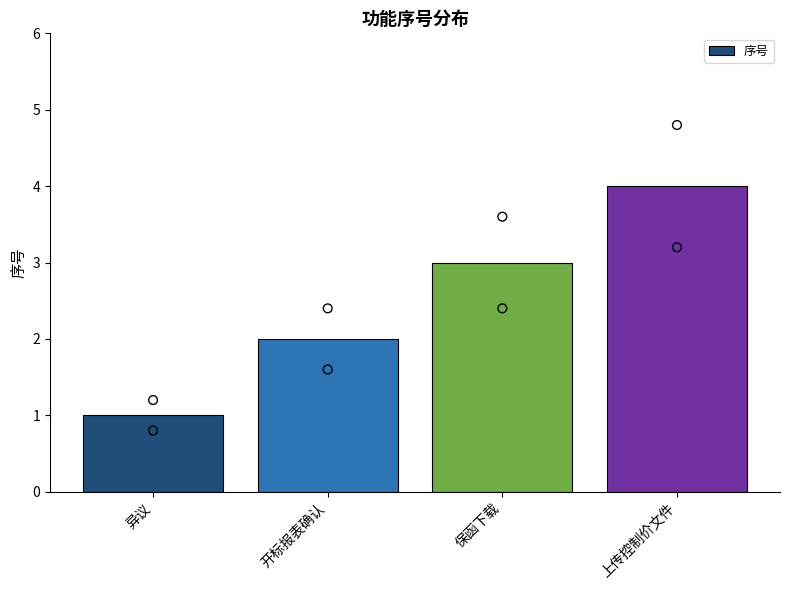

Which has a higher value, 上传控制价文件 or 保函下载?

上传控制价文件